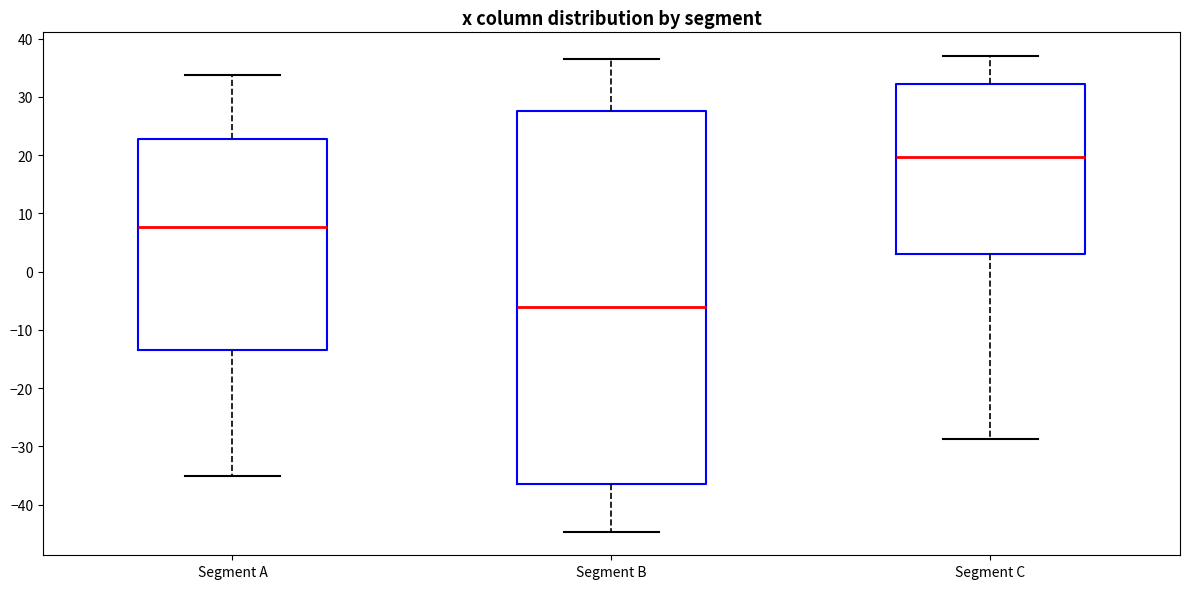

Where is the lower edge of the box for Segment A on the y-axis? The values are not printed on the chart, so give them approximately, as read against the axis.

-13